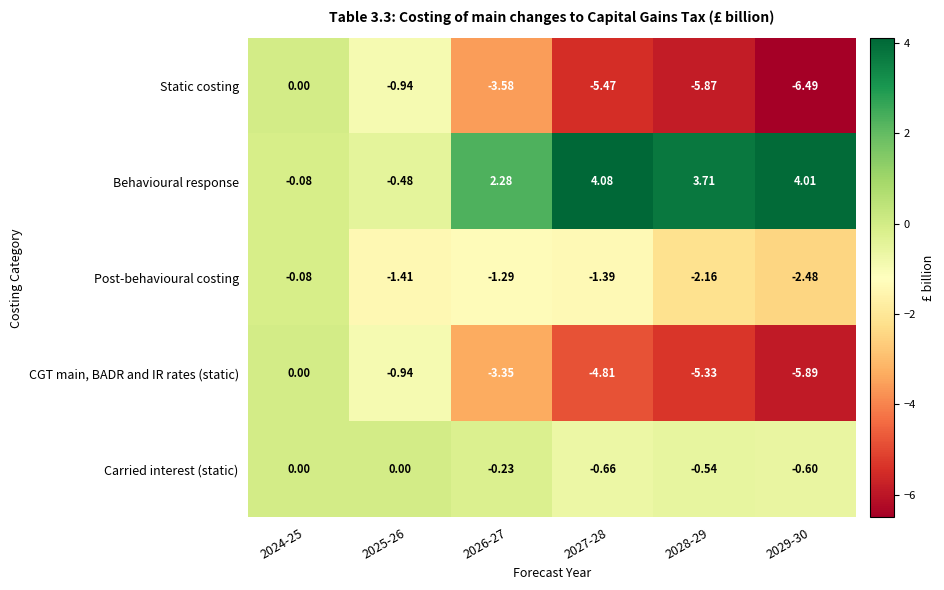

Is the value of Post-behavioural costing at 2029-30 greater than the value of Behavioural response at 2029-30?

No